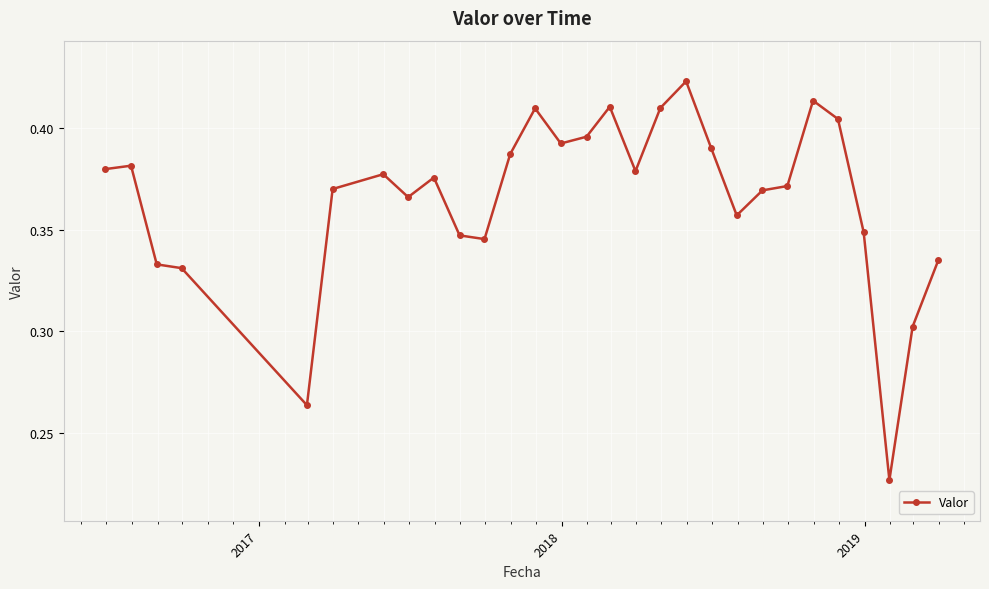

What is the sum of all values?

10.6